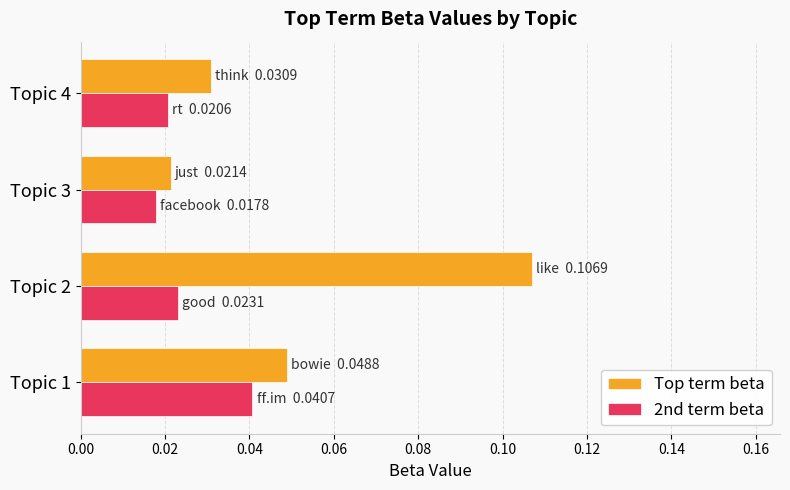

At which label does 2nd term beta reach its peak?

Topic 1